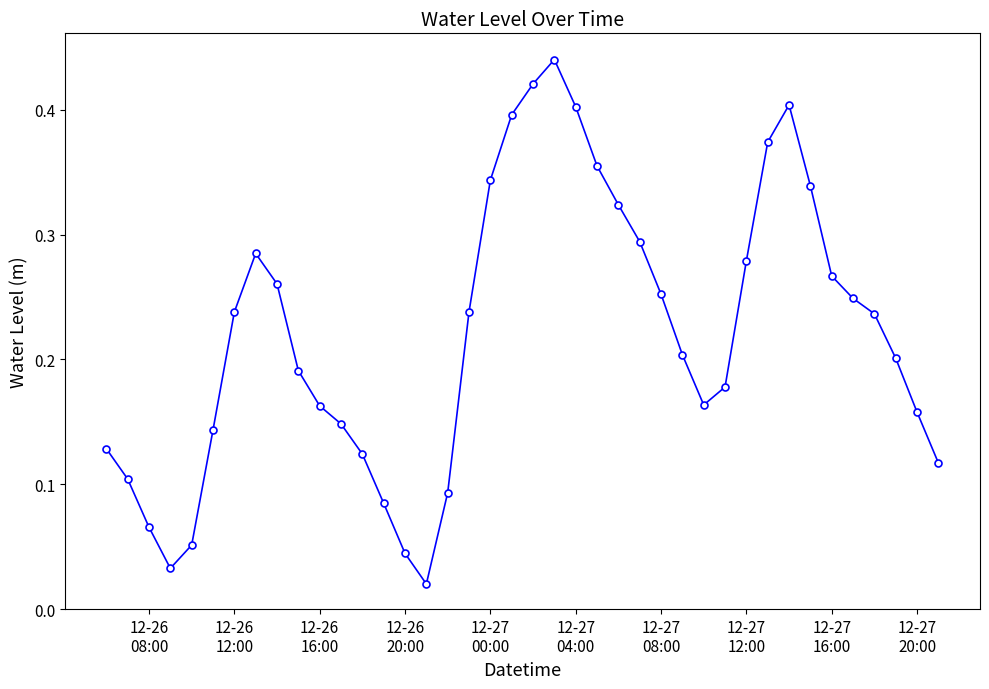

How many interior local peaks (higher than both neighbors) does the data have?

3